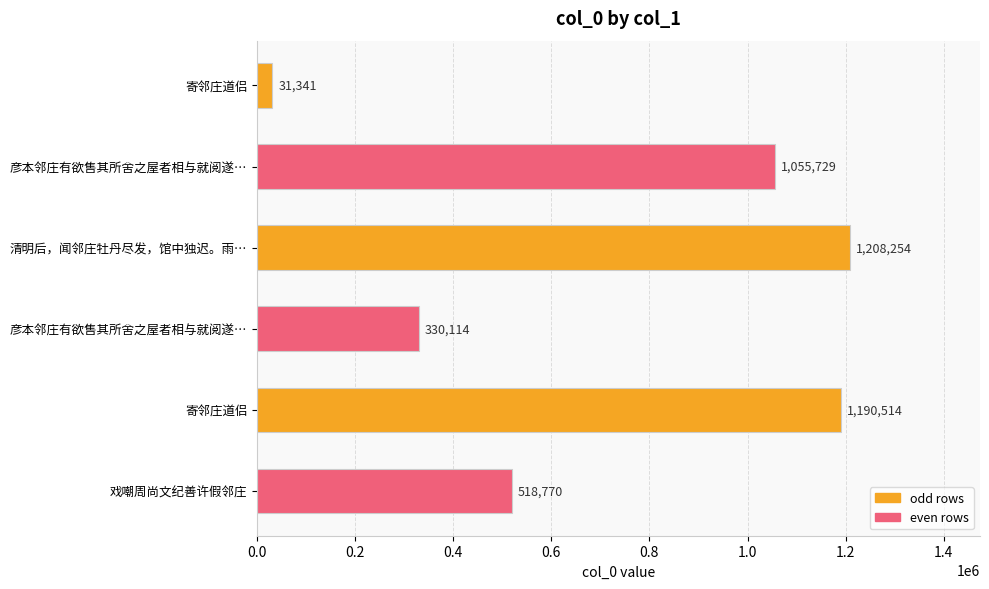

What is the sum of all values?

4334722